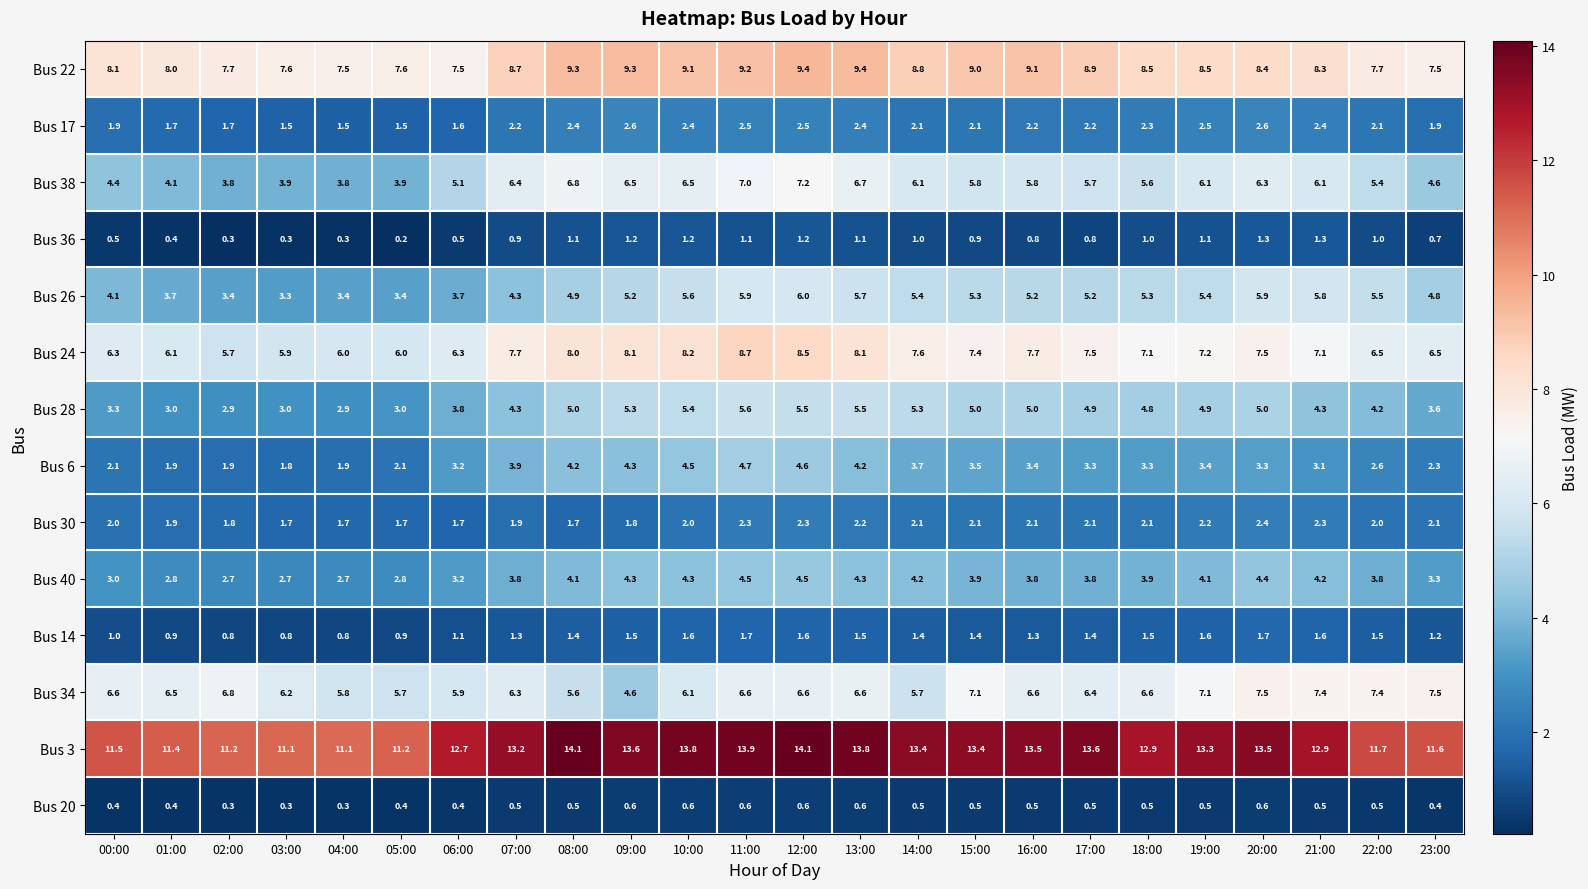

What is the total value across all series at 22:00?

61.9